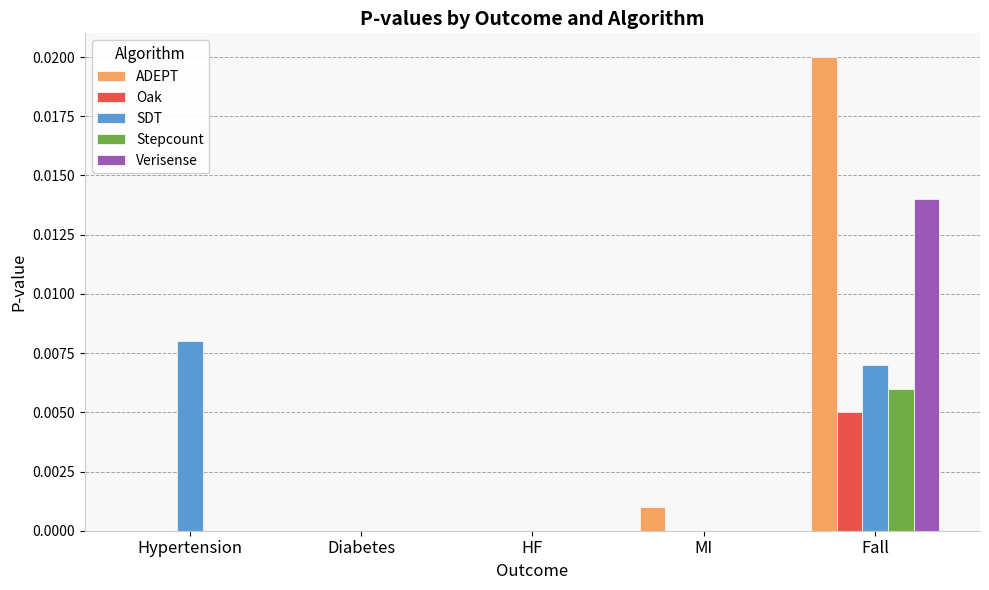

Is it true that Stepcount equals 0.0 at HF?

True